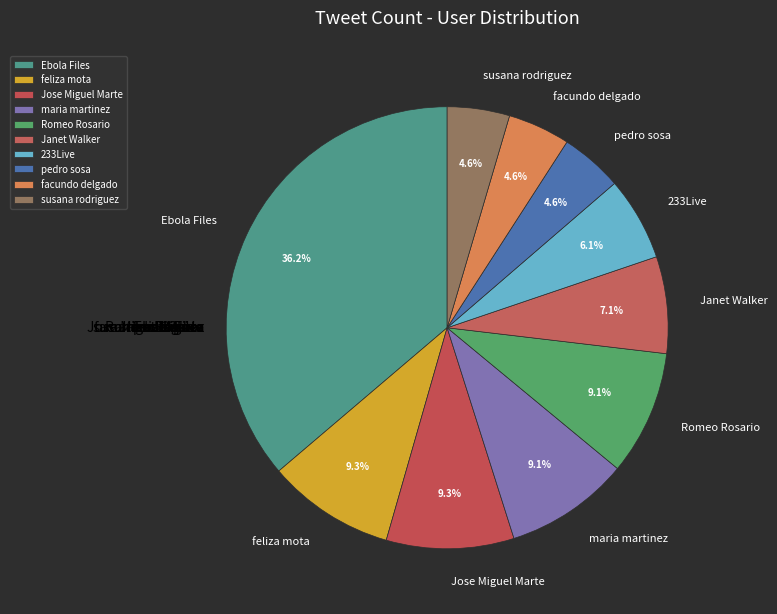

True or false: facundo delgado accounts for 5% of the total.

True